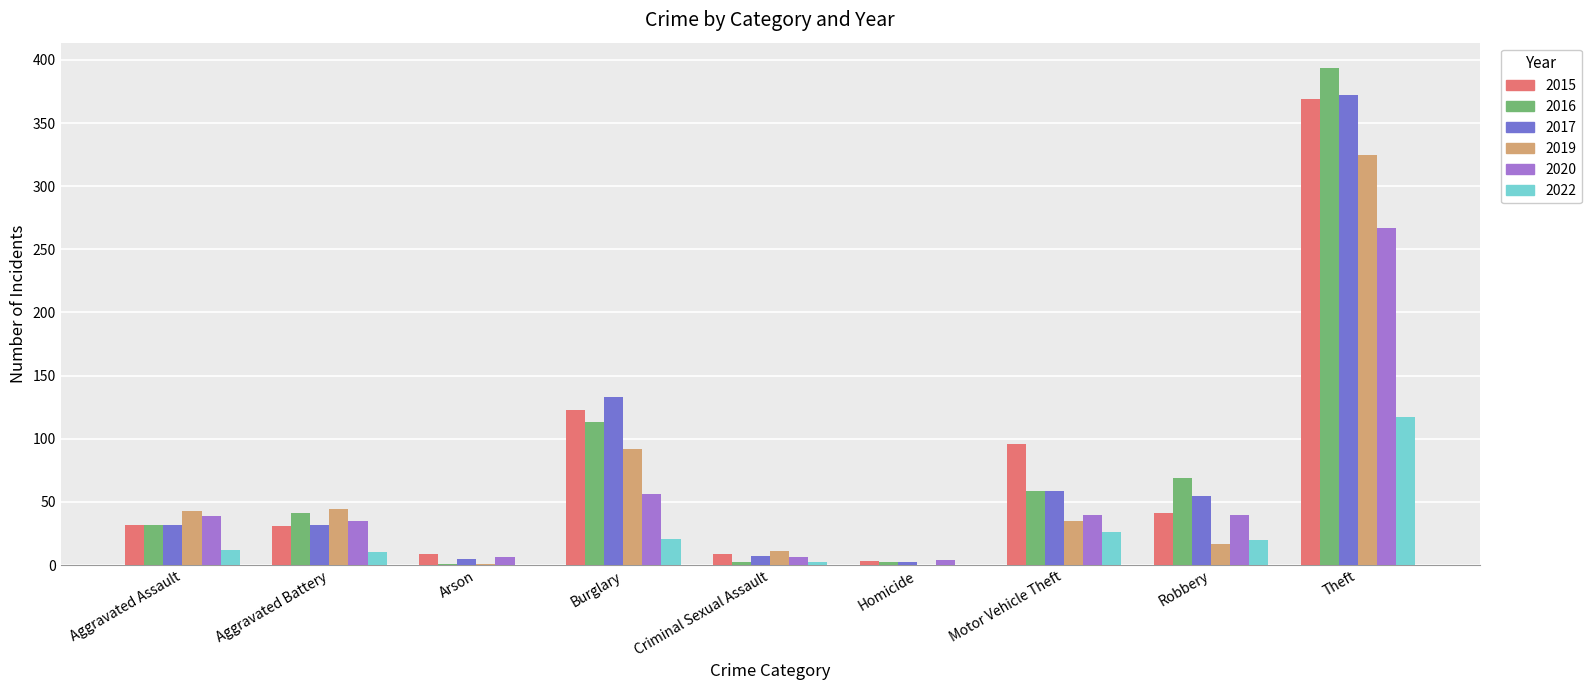

Count the number of data series in this chart.

6